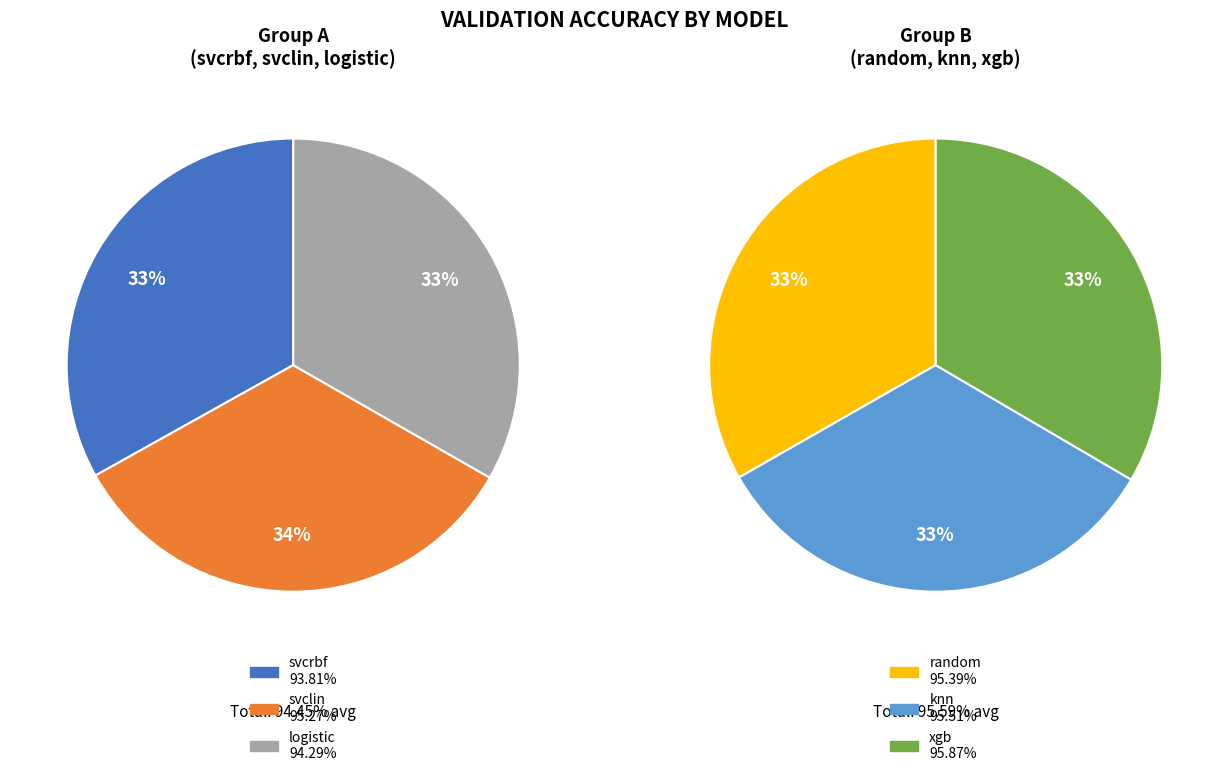

Which has a higher value, svclin or svcrbf?

svclin